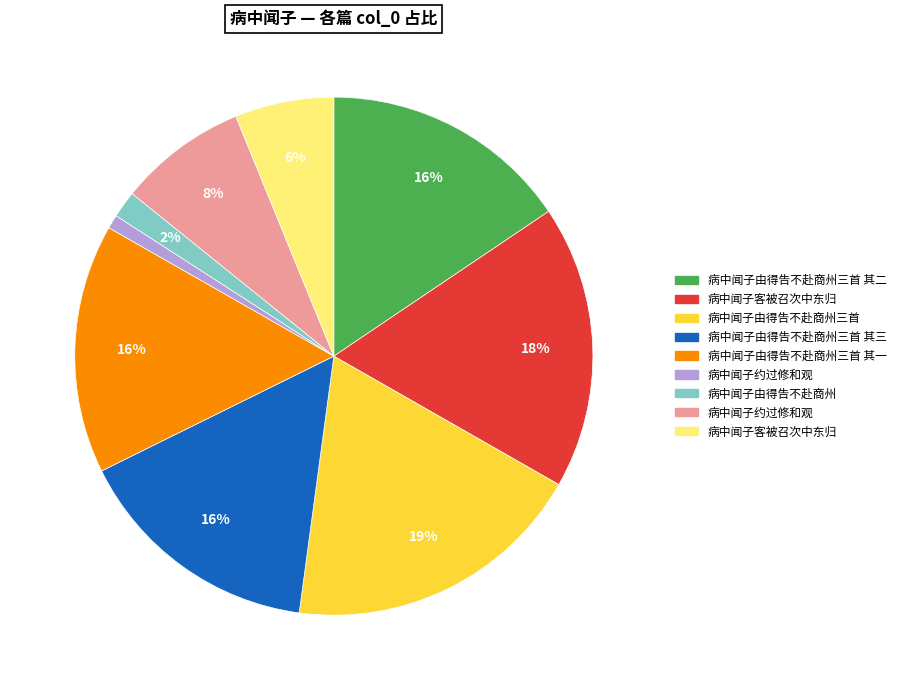

Count the number of slices in the pie.

9